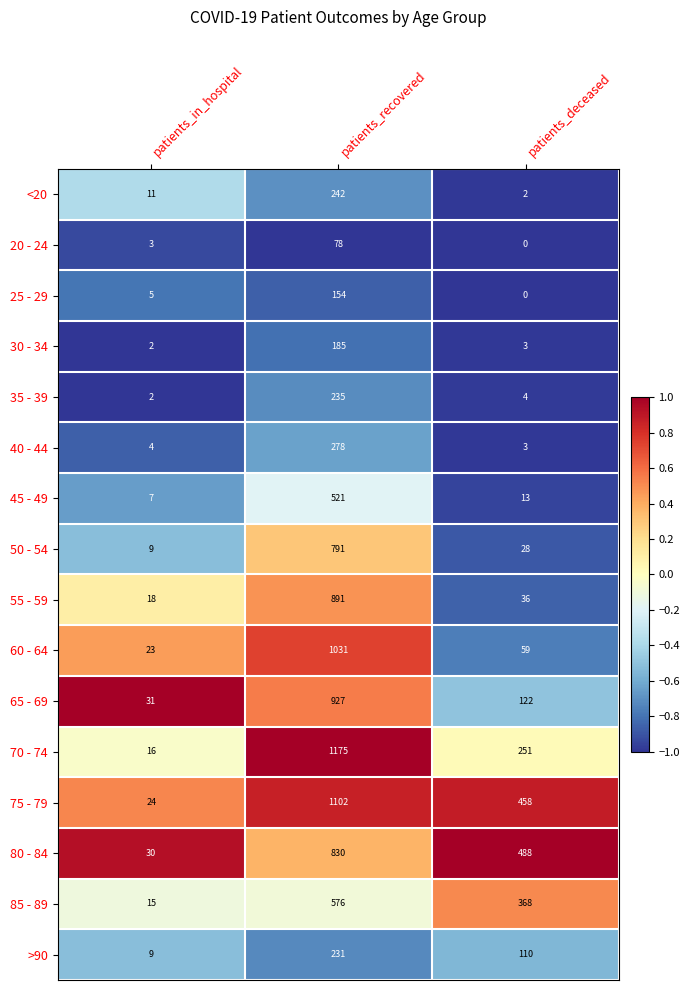

The value of 85 - 89 at patients_recovered is 576. True or false?

True